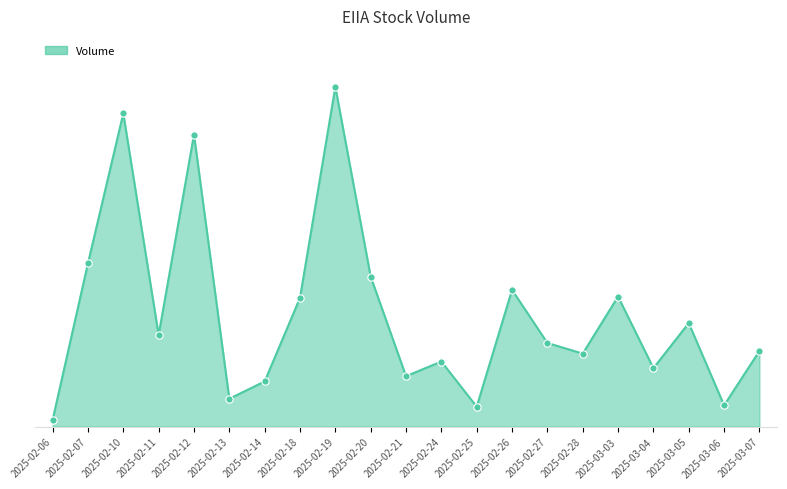

Approximately how many times larger is the value at 2025-02-14 compared to 2025-03-03?

0.3